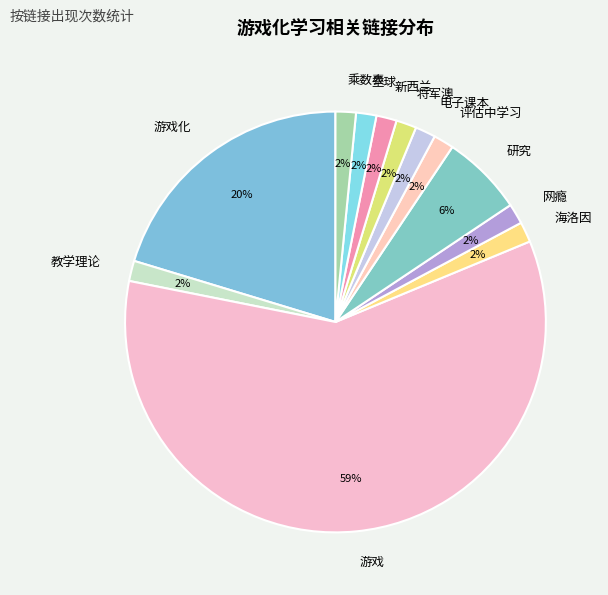

How many segments does this pie chart have?

12